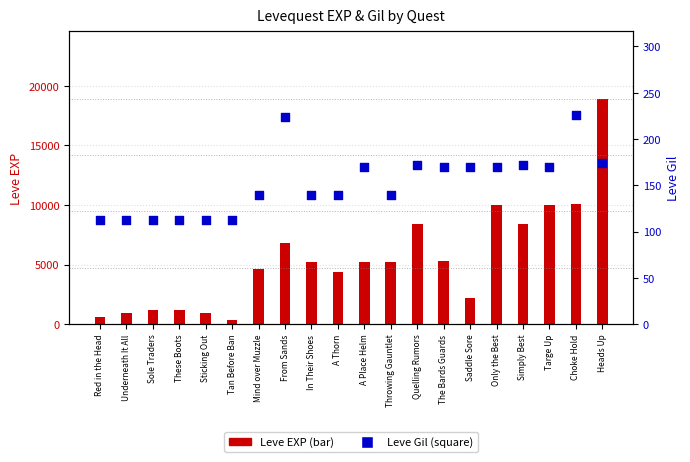

Which series has the widest spread of Y values?

Leve EXP